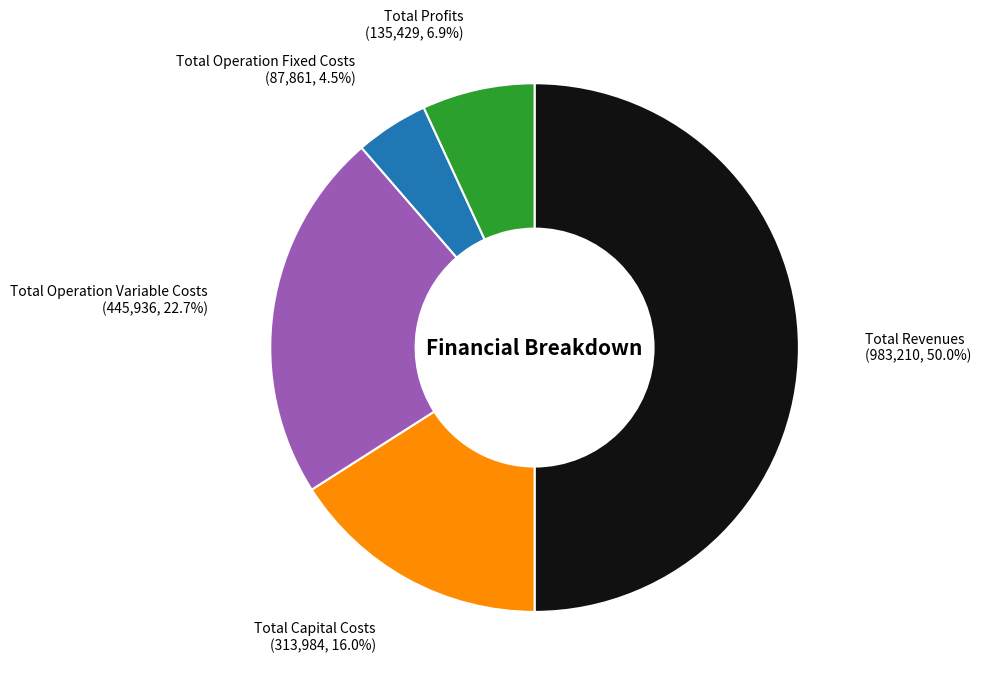

How much of the chart is everything except Total Capital Costs (313,984, 16.0%)?

84.0%